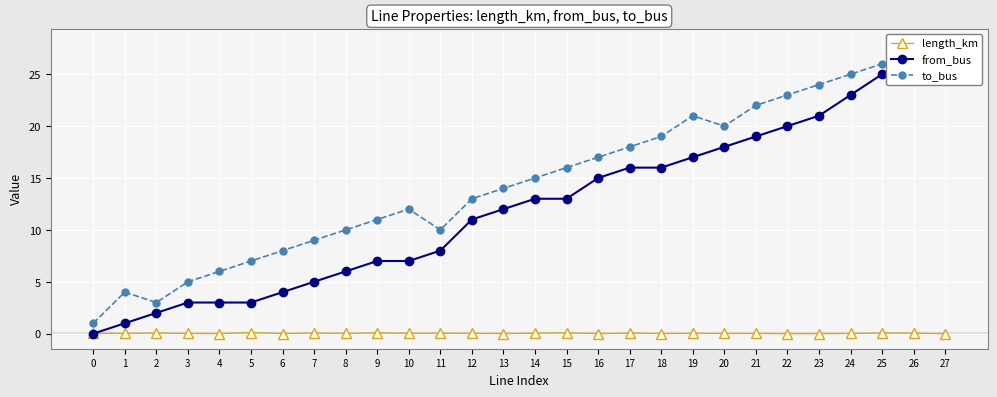

What is the difference between the highest and lowest values at 24?

25.0